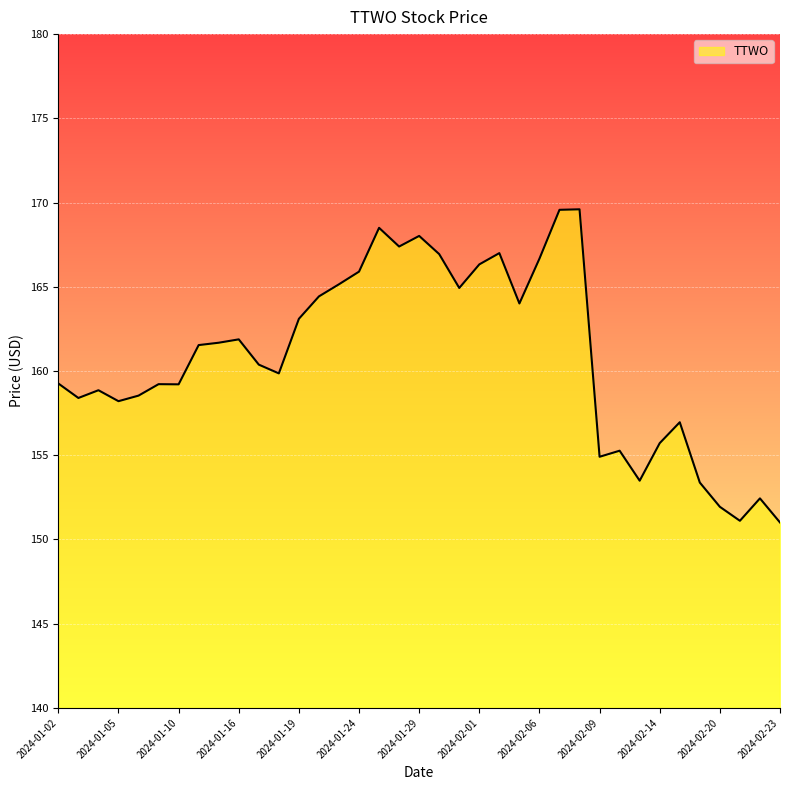

What is the difference between the maximum and minimum values?

18.6